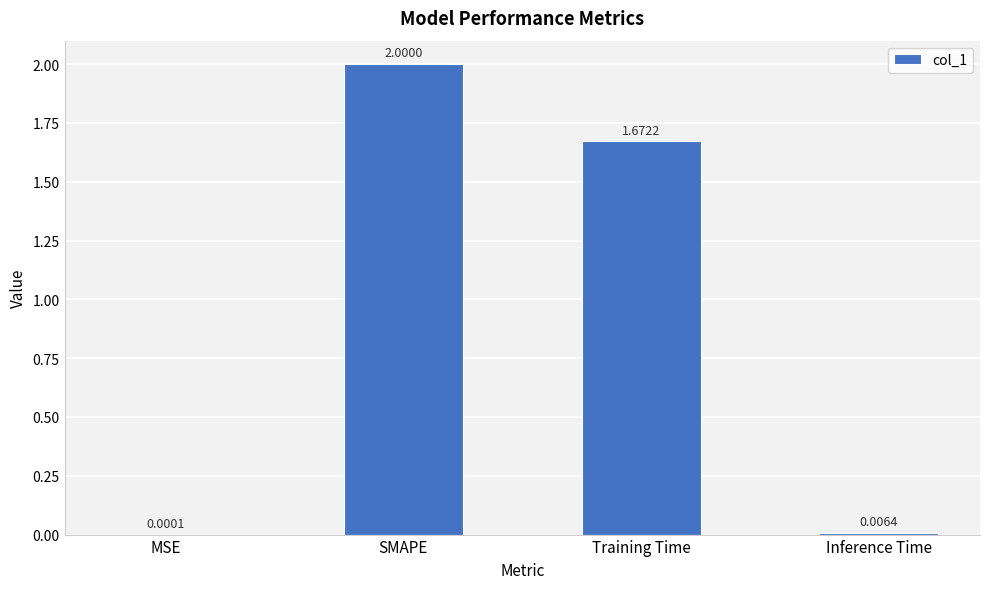

What is the change in value from SMAPE to Training Time?

-0.3